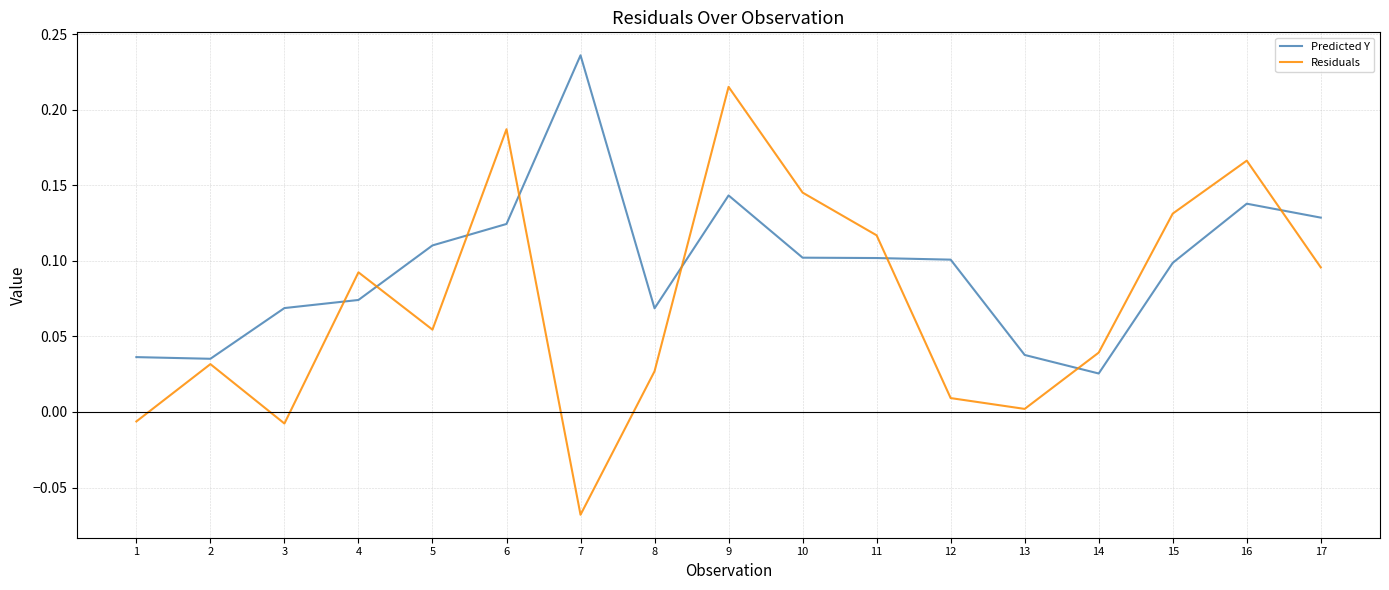

How many times do Predicted Y and Residuals cross each other?

8